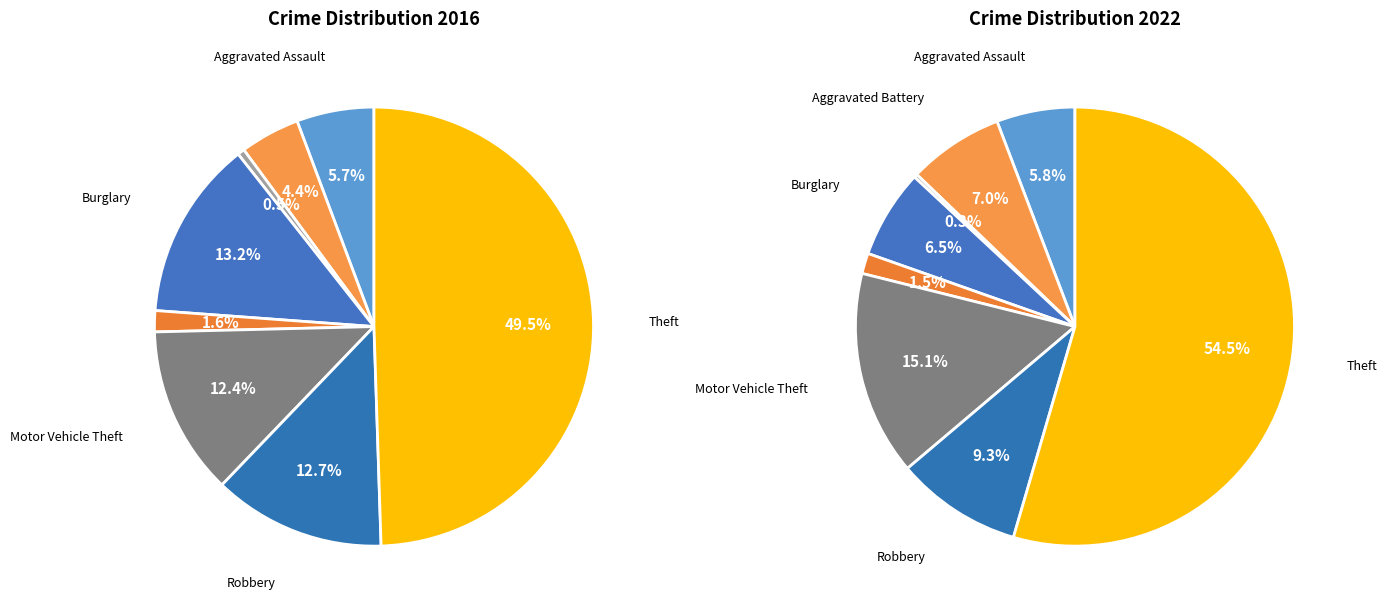

To the nearest percent, what is the average slice percentage?

12%